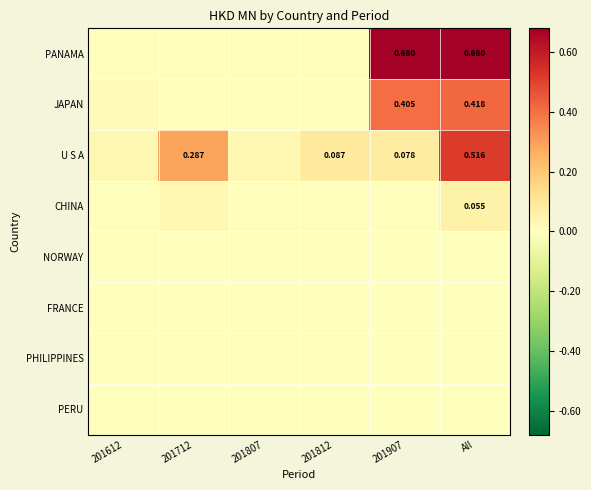

What is the difference between the highest and lowest values at 201812?

0.1